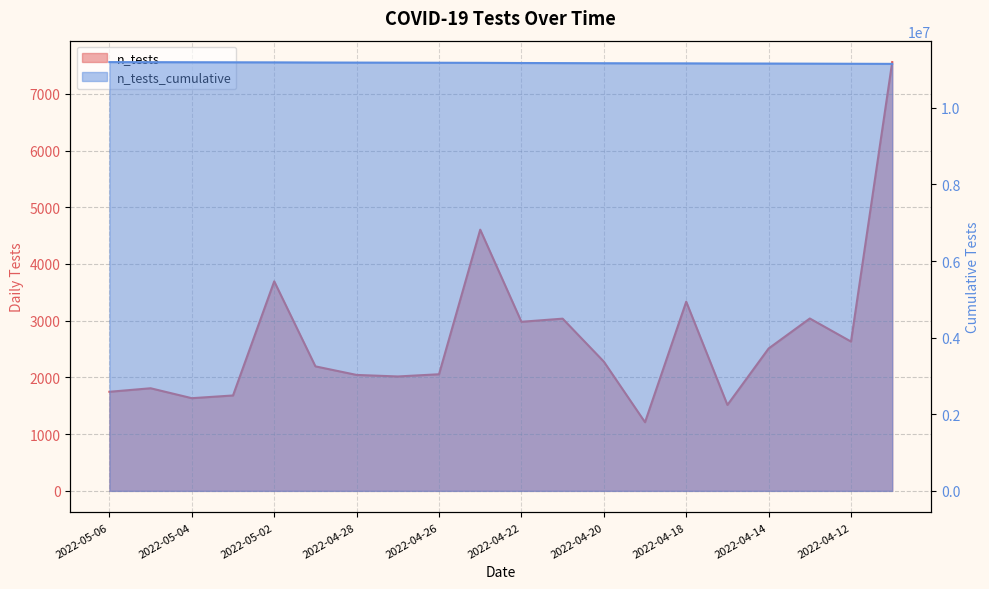

What are all the series names shown in the legend?

n_tests, n_tests_cumulative